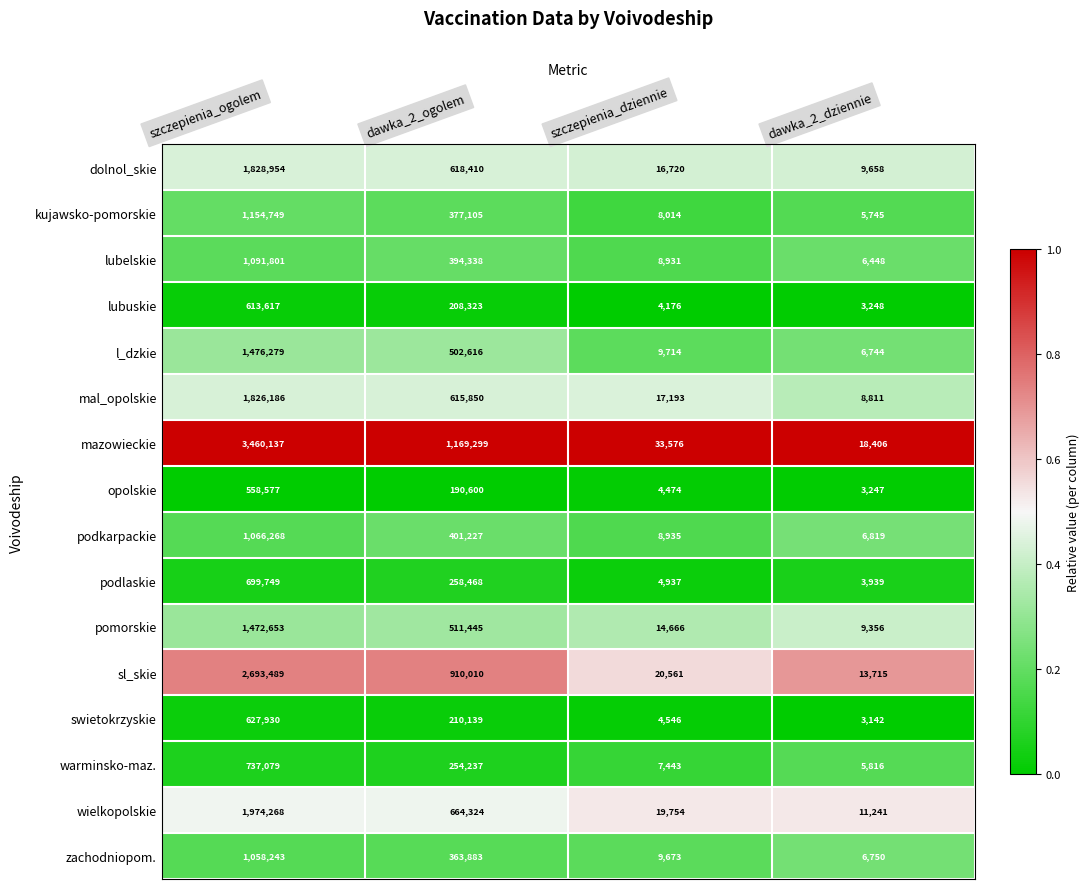

True or false: swietokrzyskie has a value of 4546 at szczepienia_dziennie.

True